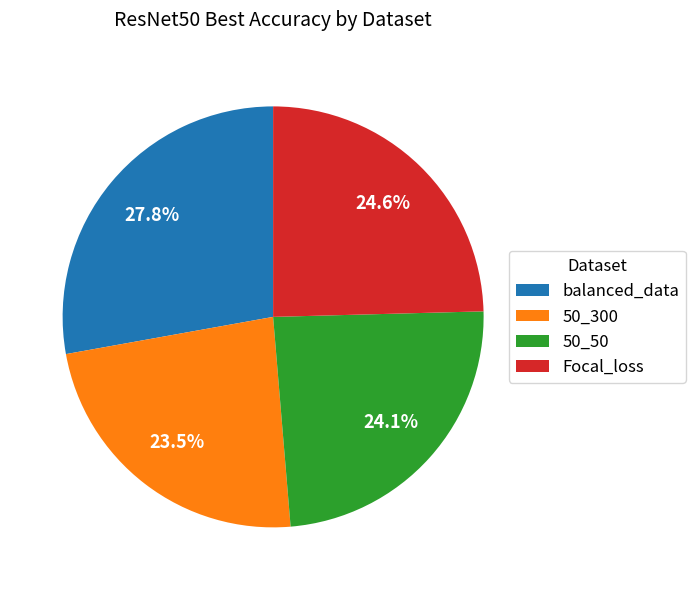

To the nearest percent, what portion does balanced_data represent?

28%